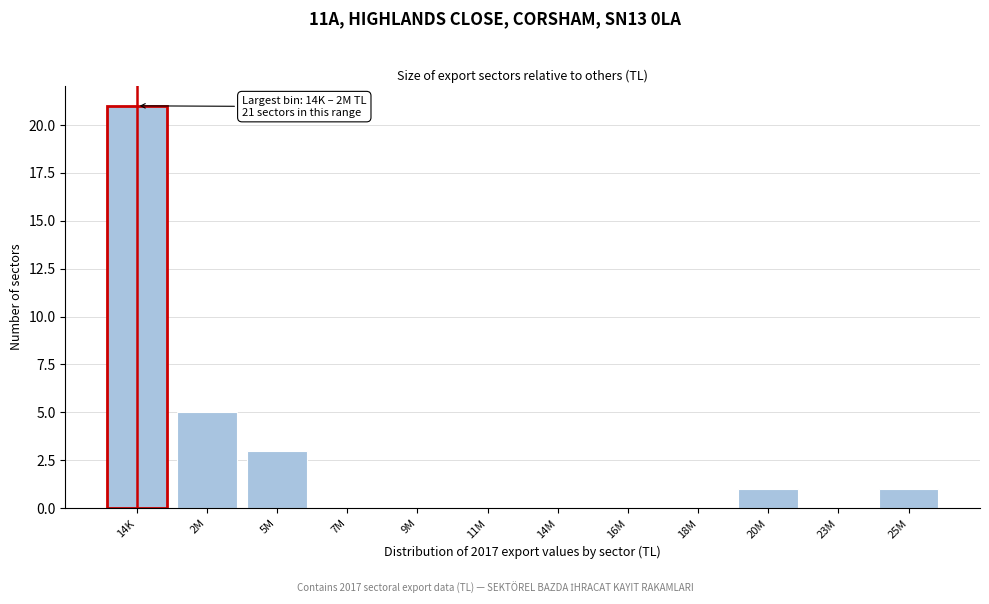

Reading left to right, transcribe all the data shown in this chart.

14K=21	2M=5	5M=3	7M=0	9M=0	11M=0	14M=0	16M=0	18M=0	20M=1	23M=0	25M=1